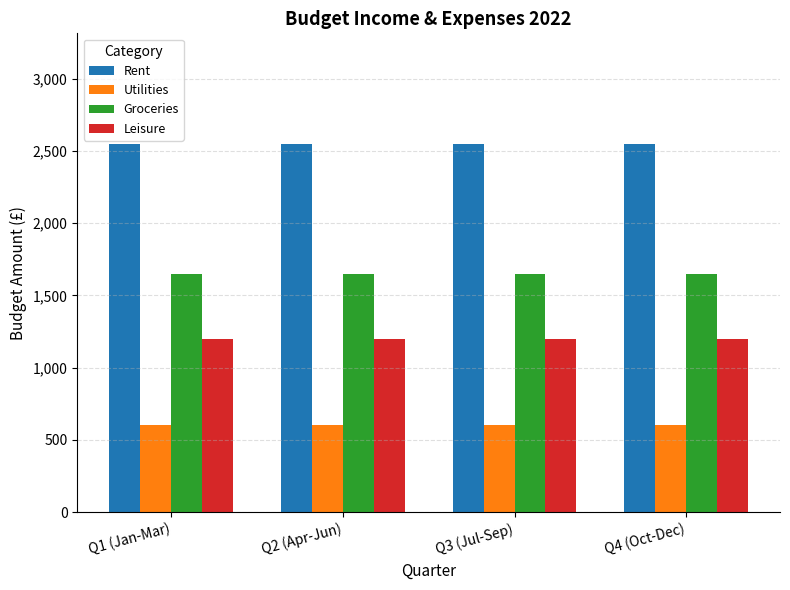

What is the spread (max minus min) of values at Q1 (Jan-Mar)?

1950